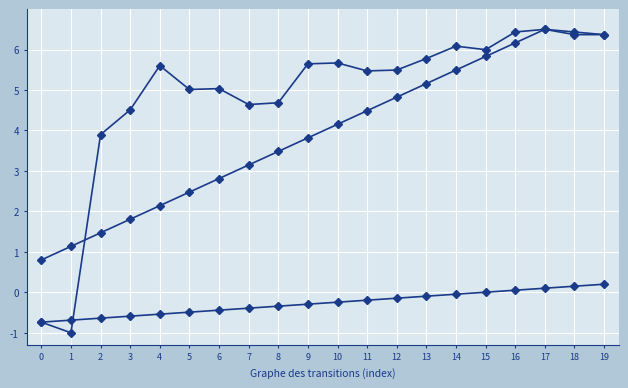

Count the number of data series in this chart.

3